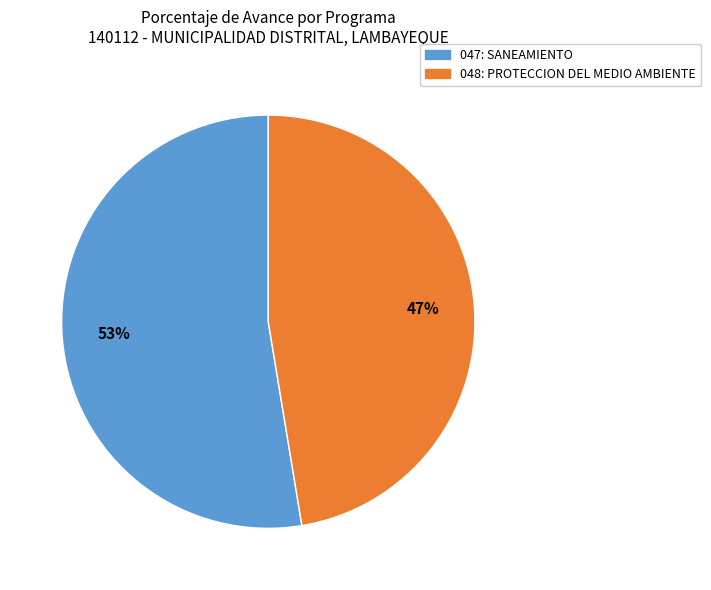

Is there a majority slice in this chart?

Yes